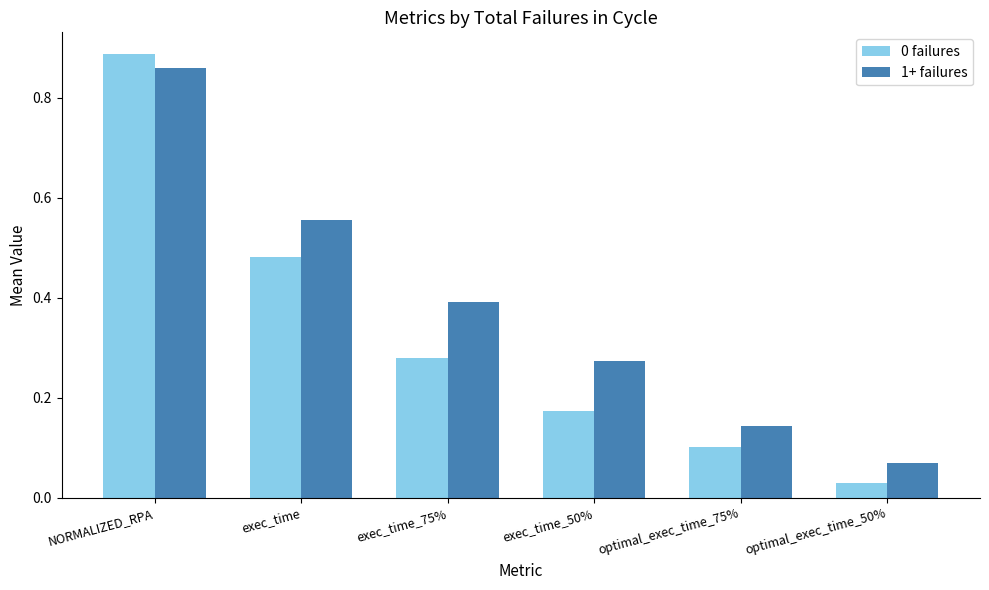

What is the difference between the maximum and minimum values in the 1+ failures series?

0.8